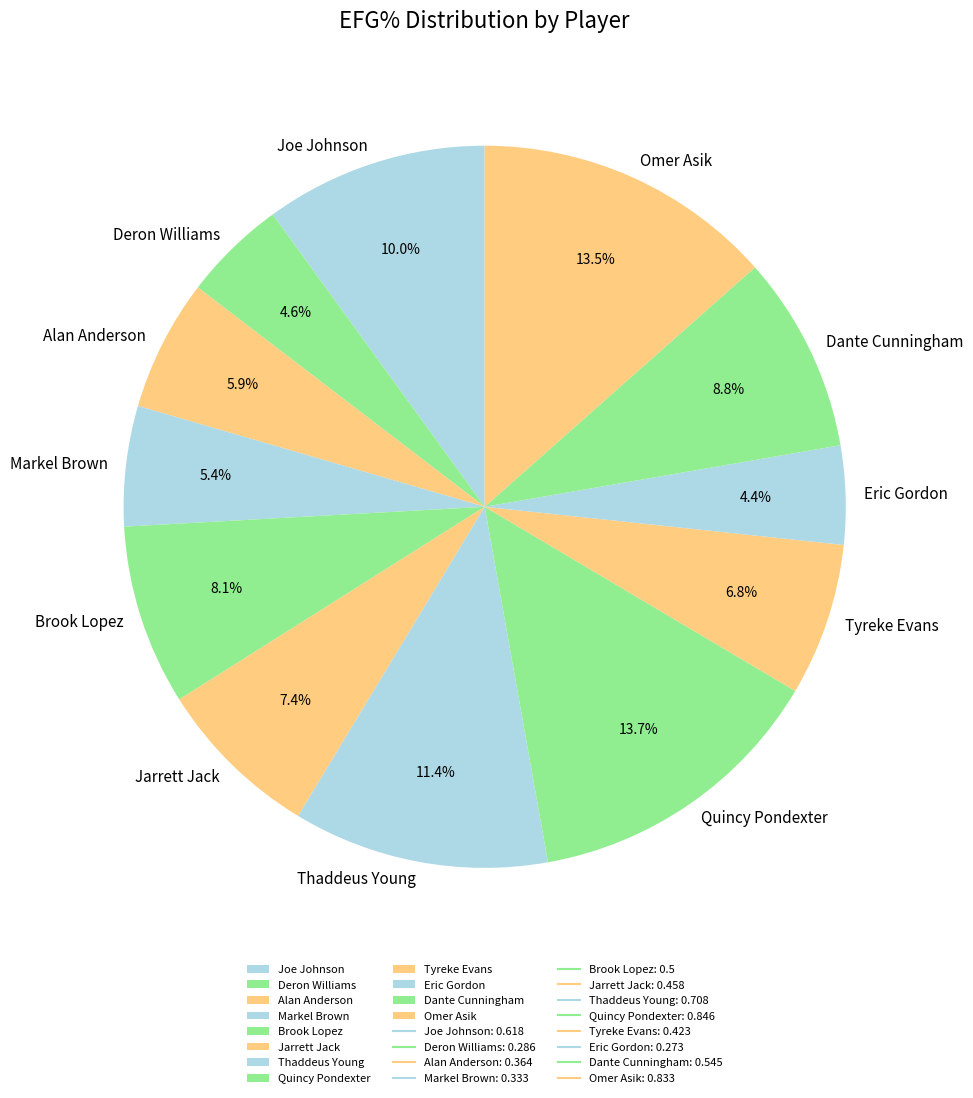

Does any single category account for the majority?

No